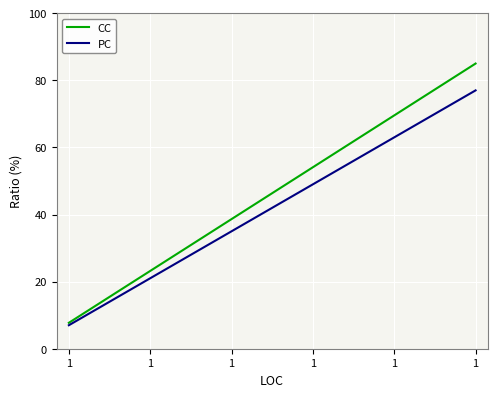

Does the chart display data point markers on the line(s)?

No